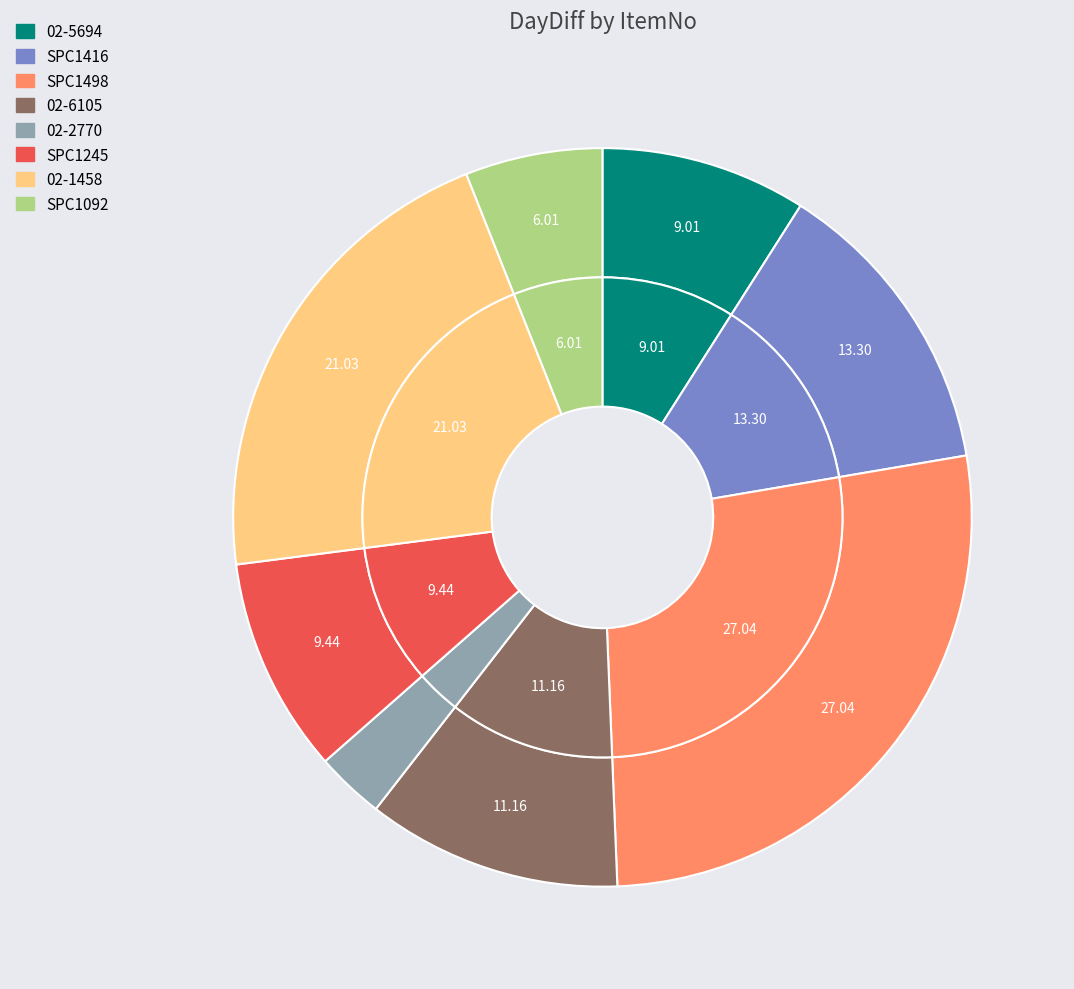

How many slices are in this pie chart?

8